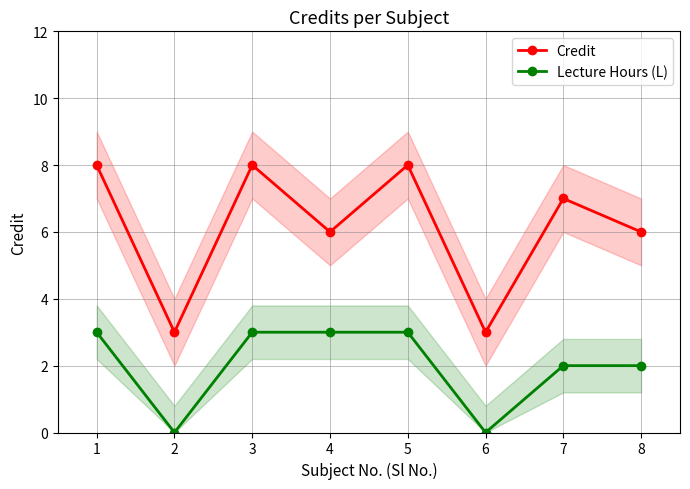

Count the Lecture Hours (L) values in the range 2 to 3.

6